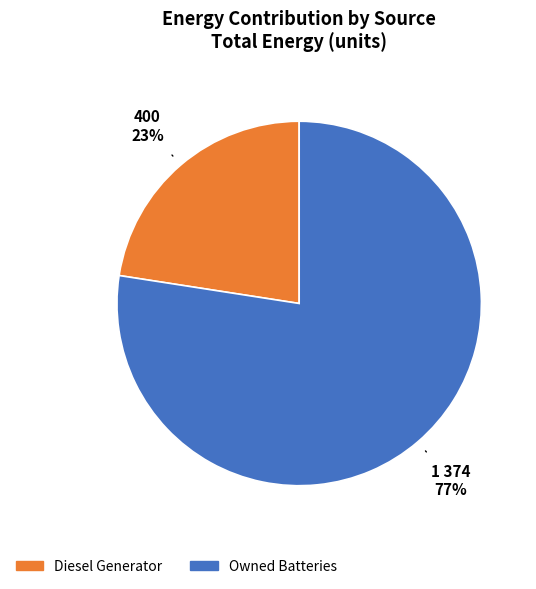

Is there any slice that represents more than half of the pie?

Yes